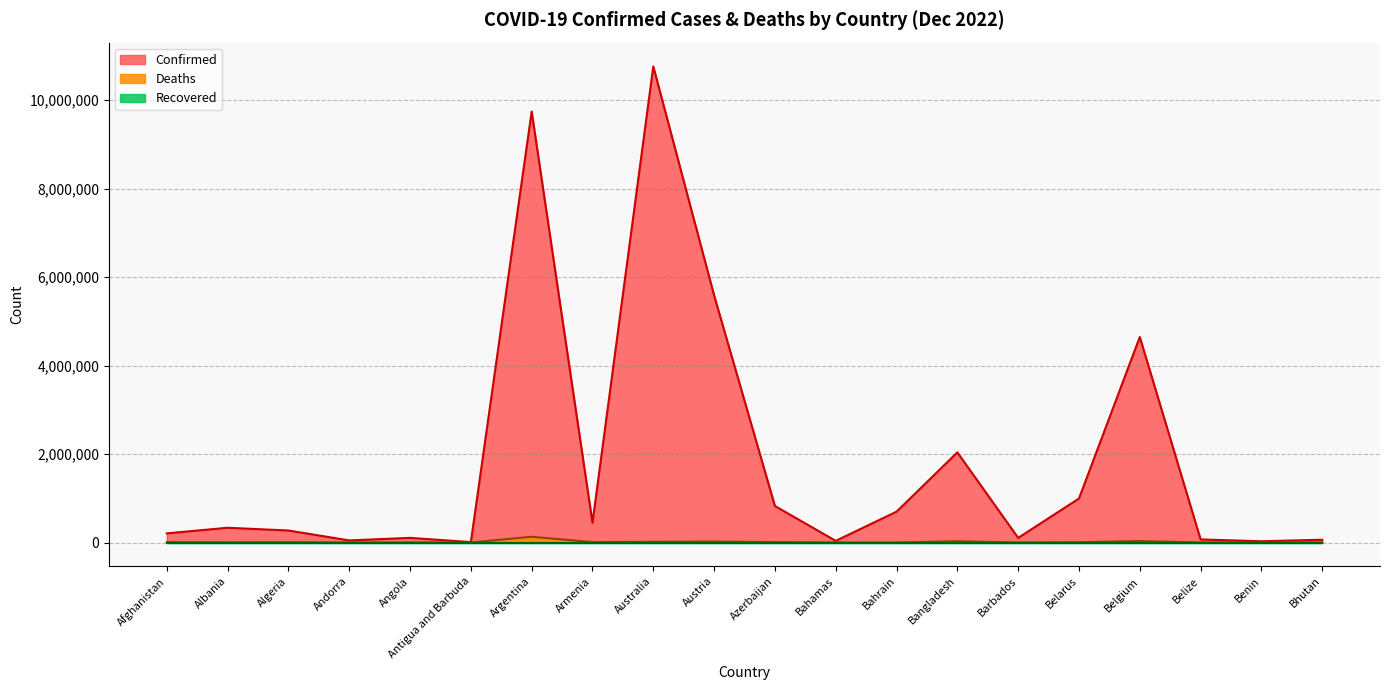

The value of Confirmed at Bahamas is 58601. True or false?

False